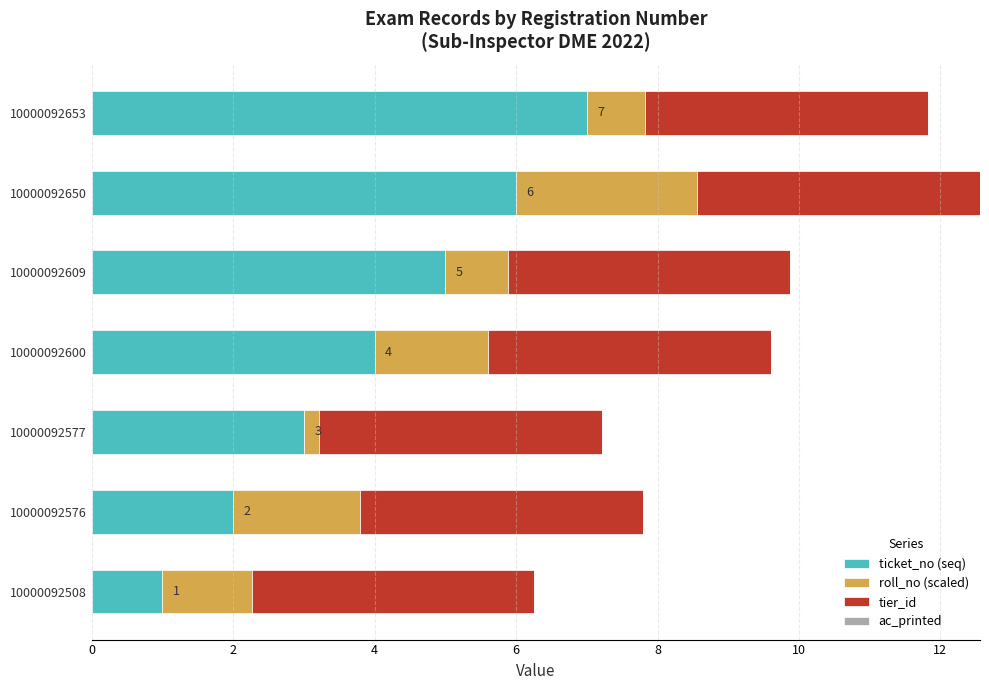

What is the total value across all series at 10000092609?

9.9